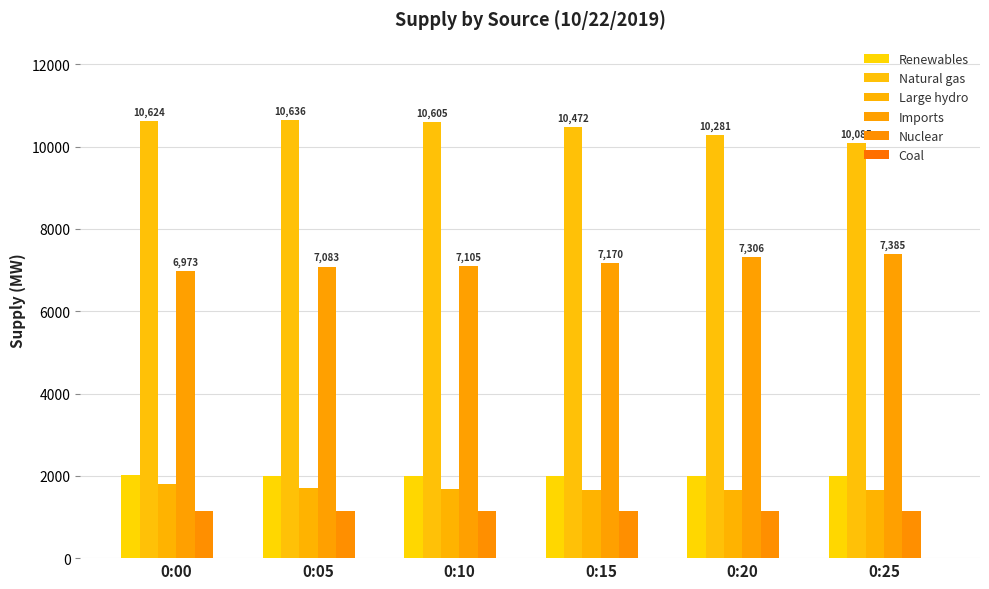

What is the sum of the Imports values at 0:05 and 0:15?

14253